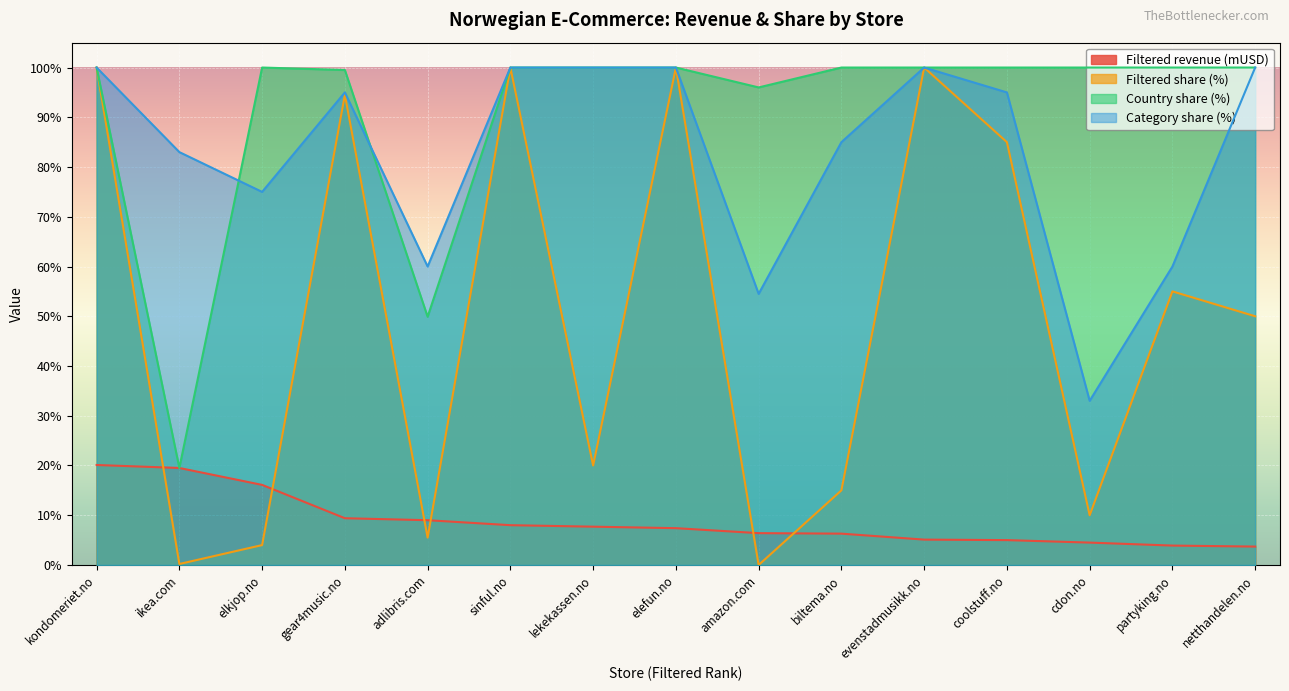

What is the sum of all Country share (%) values?

1364.9